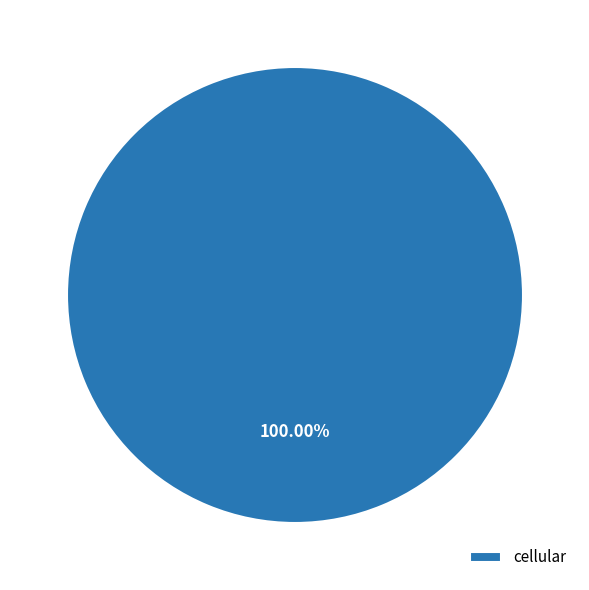

Does any single category account for the majority?

Yes